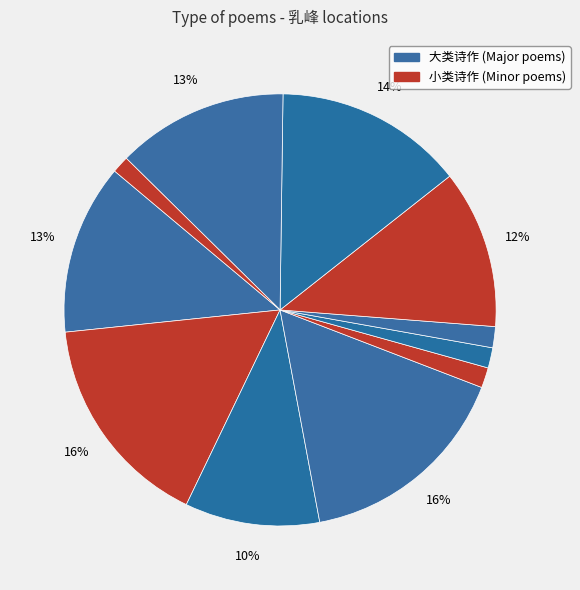

How many slices are in this pie chart?

11